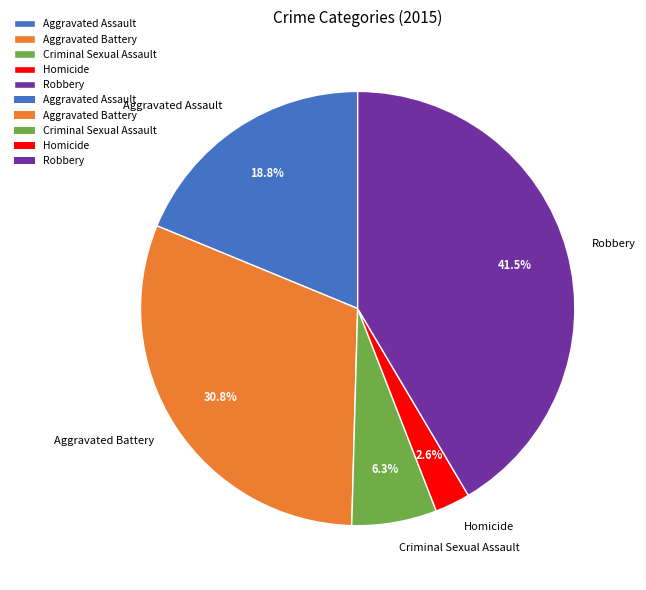

Which category has the smallest portion of the pie?

Homicide